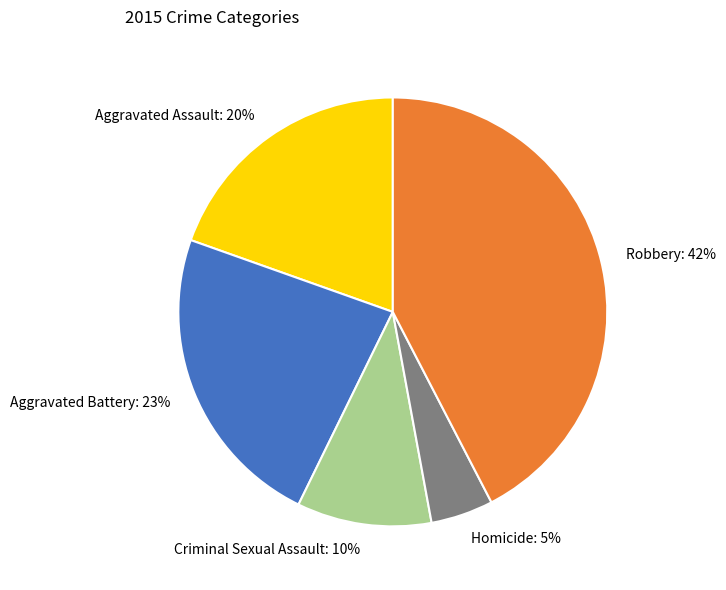

How many segments does this pie chart have?

5